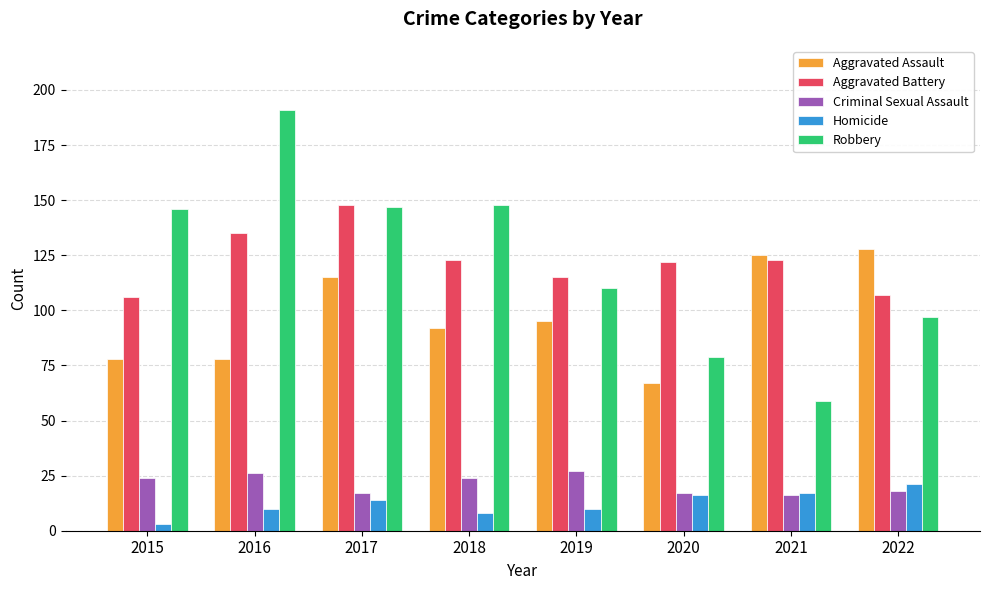

Is the value of Aggravated Assault at 2017 greater than the value of Homicide at 2022?

Yes